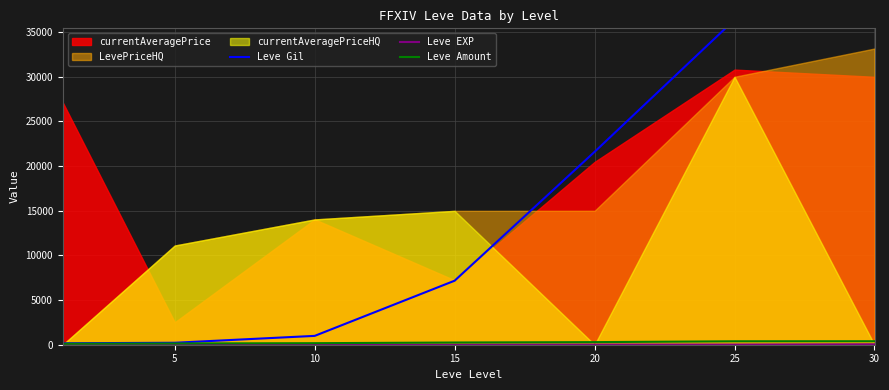

At which category is the sum across all series the highest?

30